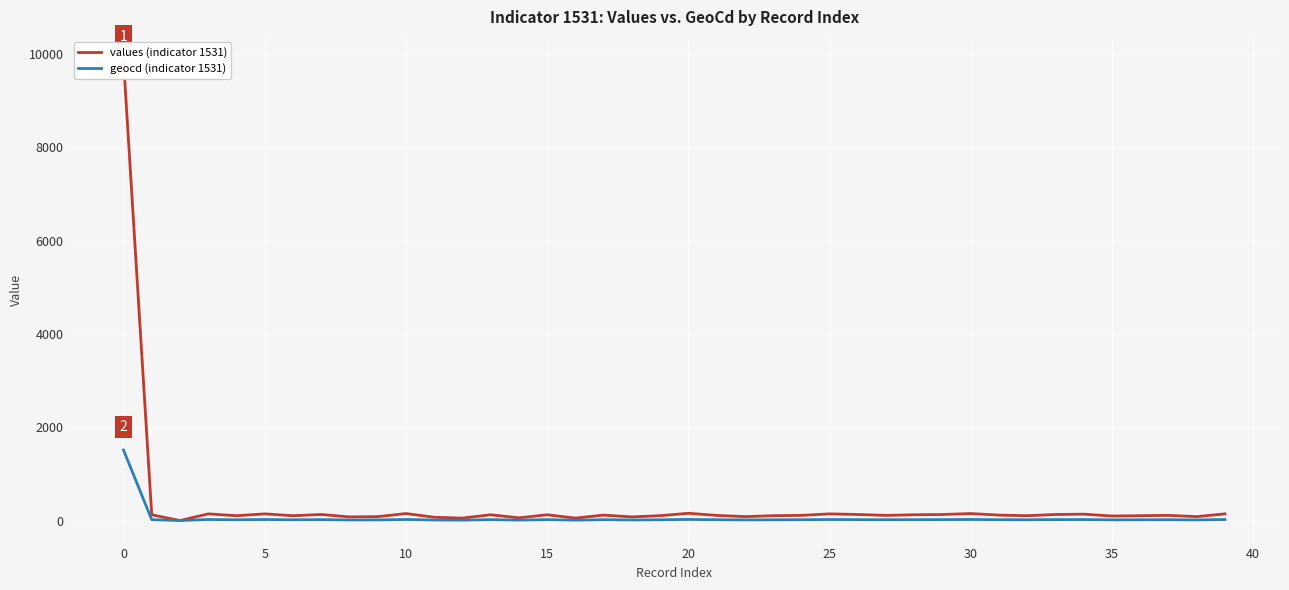

Between 10 and 35, which series saw the biggest shift?

values (indicator 1531)